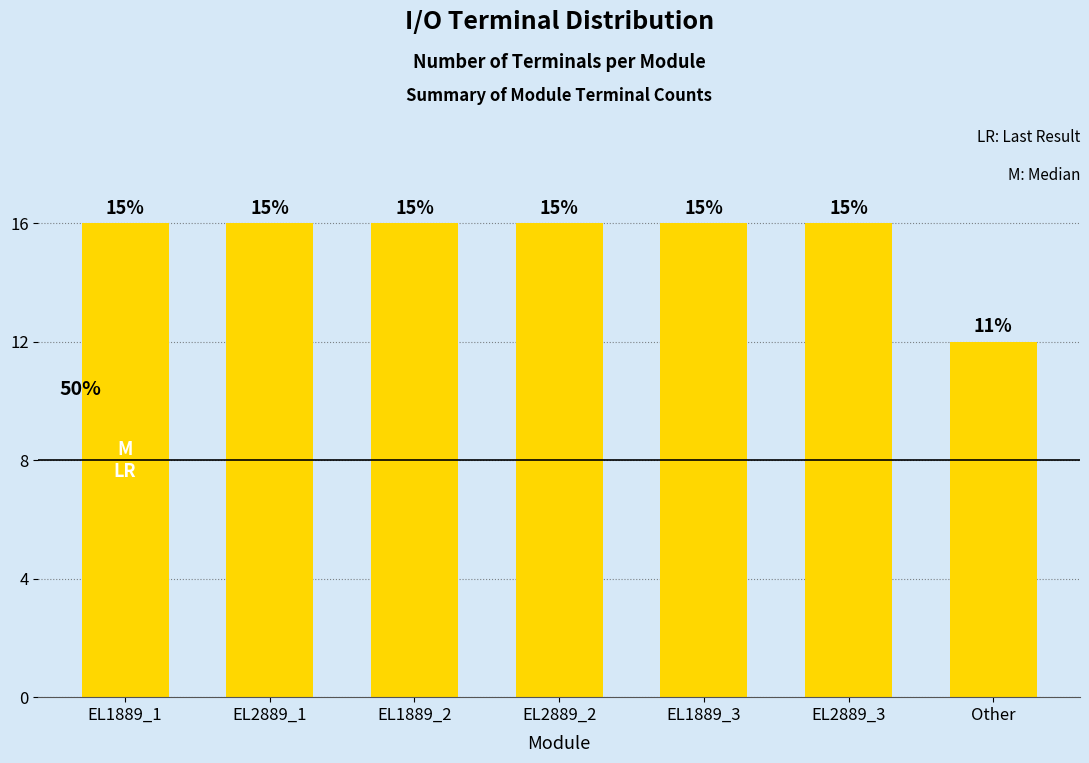

Does the chart contain any negative values?

No